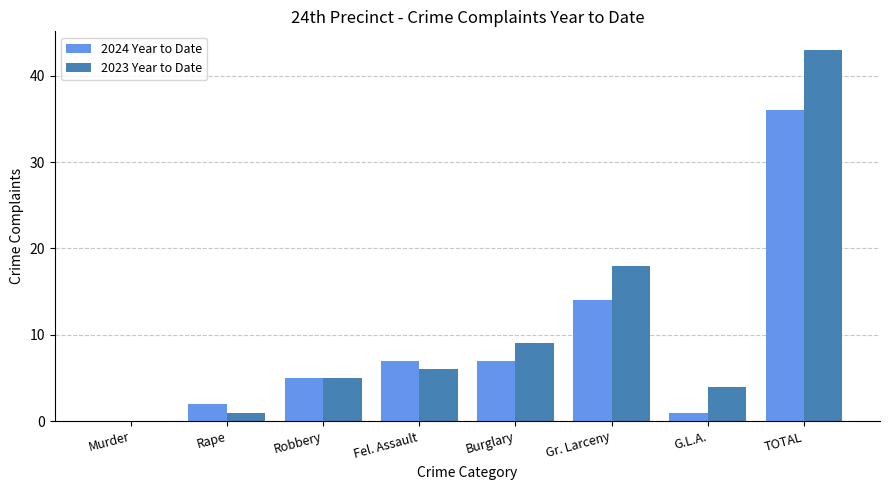

What is the total value across all series at G.L.A.?

5